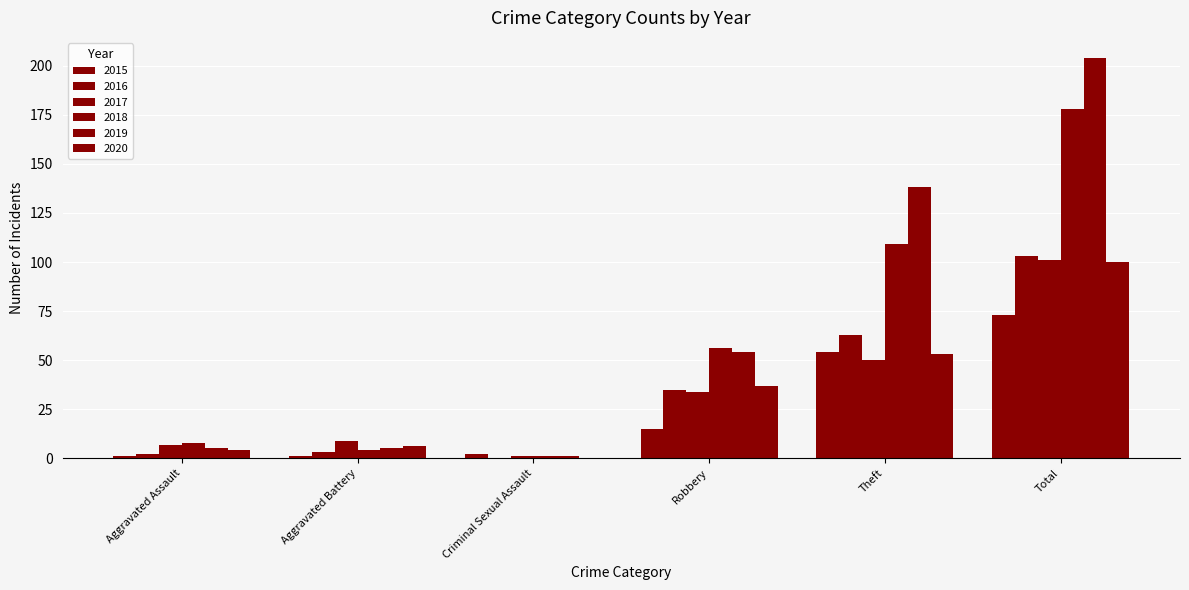

Is it true that 2019 equals 31 at Robbery?

False